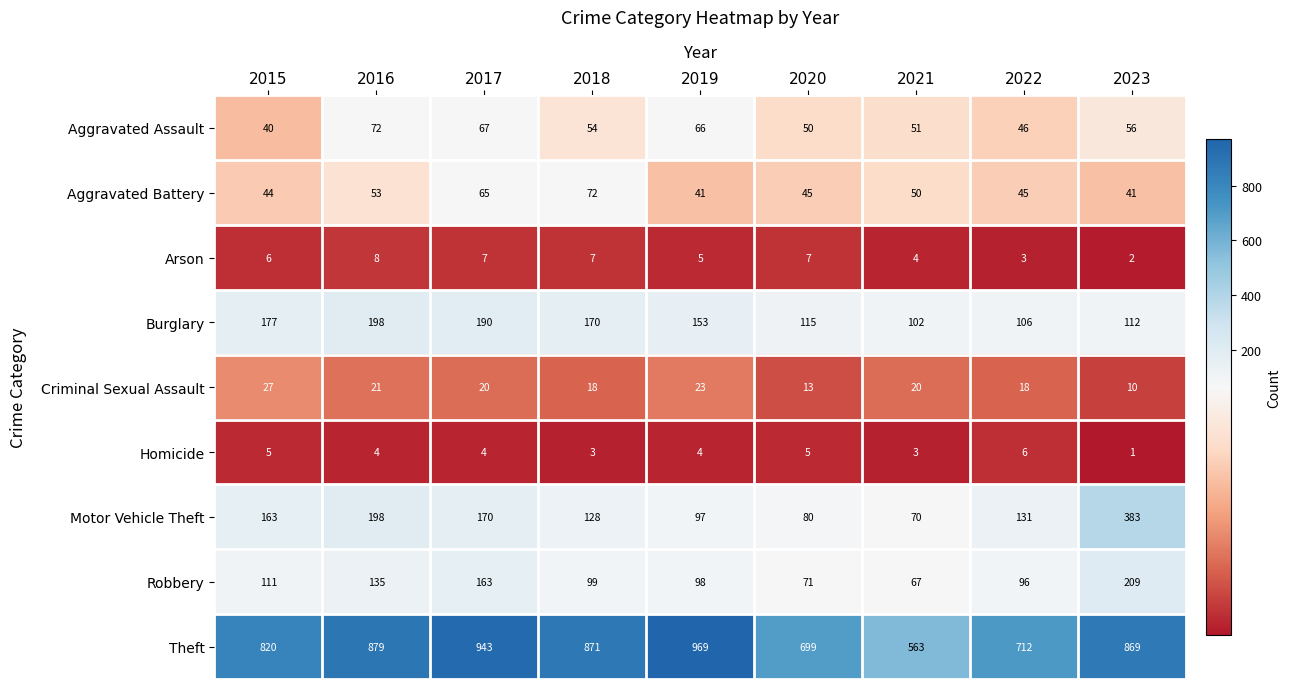

What is the difference between the Homicide values at 2017 and 2023?

3